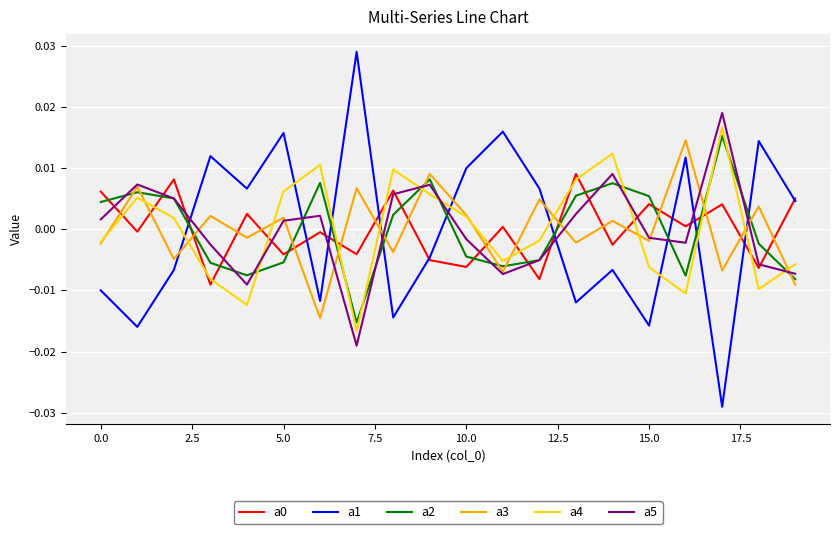

After their last crossing, which series has the higher values: a2 or a4?

a4